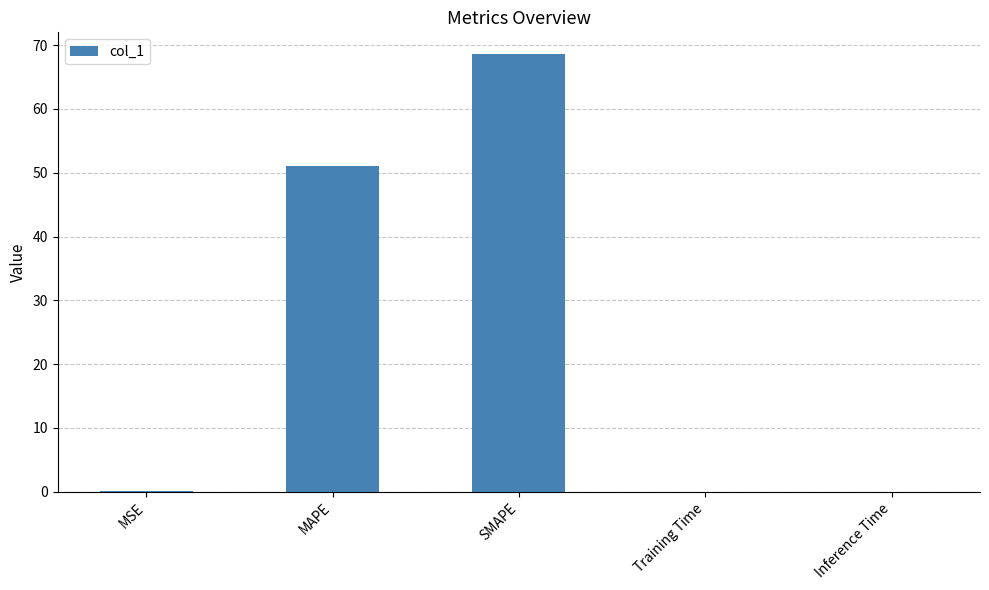

Is it true that the value at Training Time is 0.0?

True